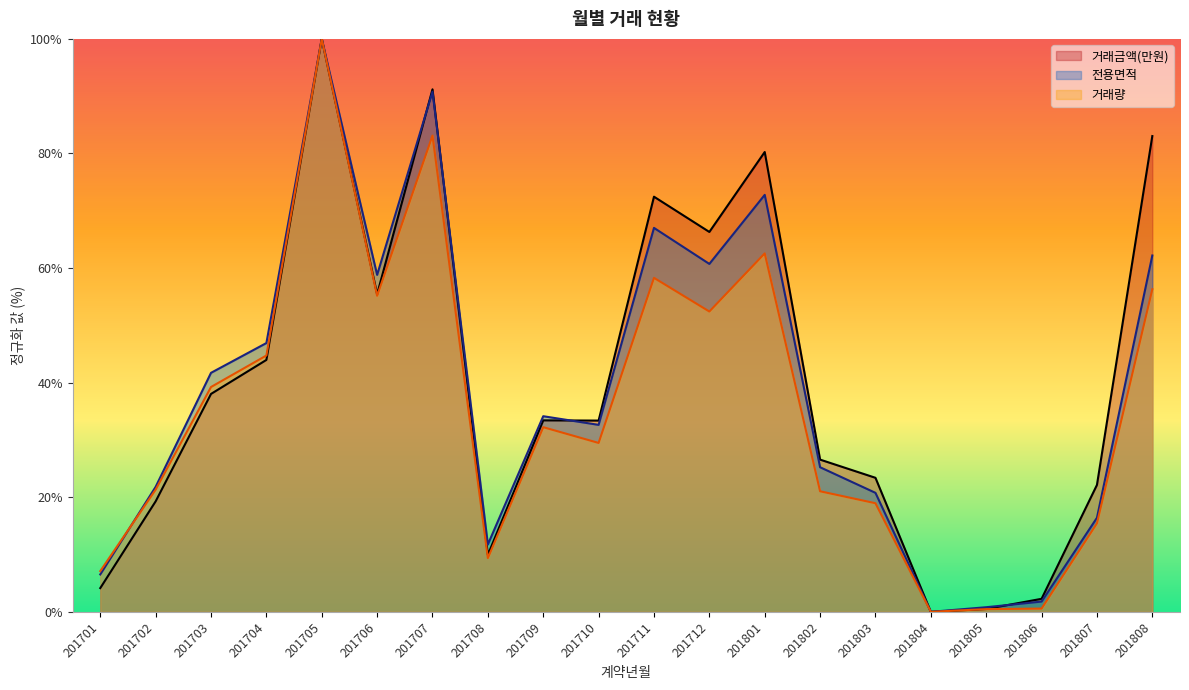

How many series are shown in this chart?

3